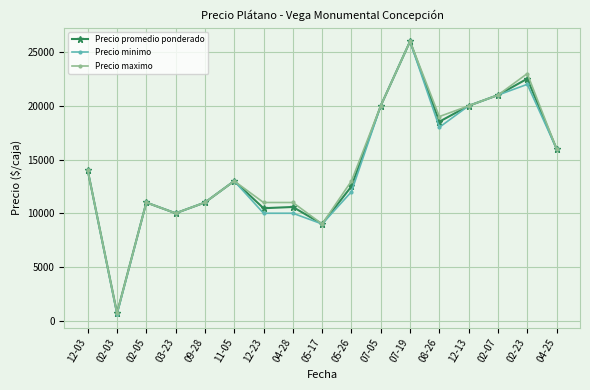

Between 02-05 and 12-23, which series saw the biggest shift?

Precio minimo